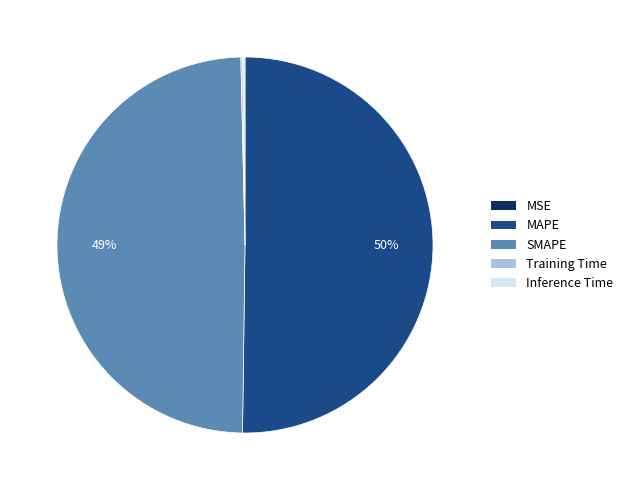

True or false: MAPE accounts for 50% of the total.

True